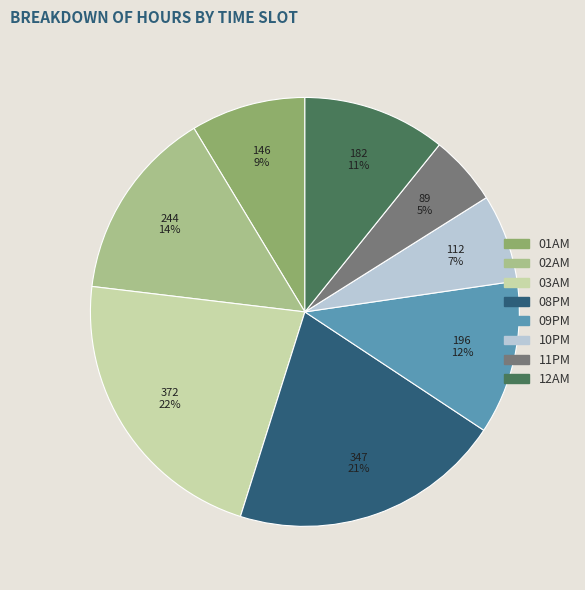

Count the number of slices in the pie.

8